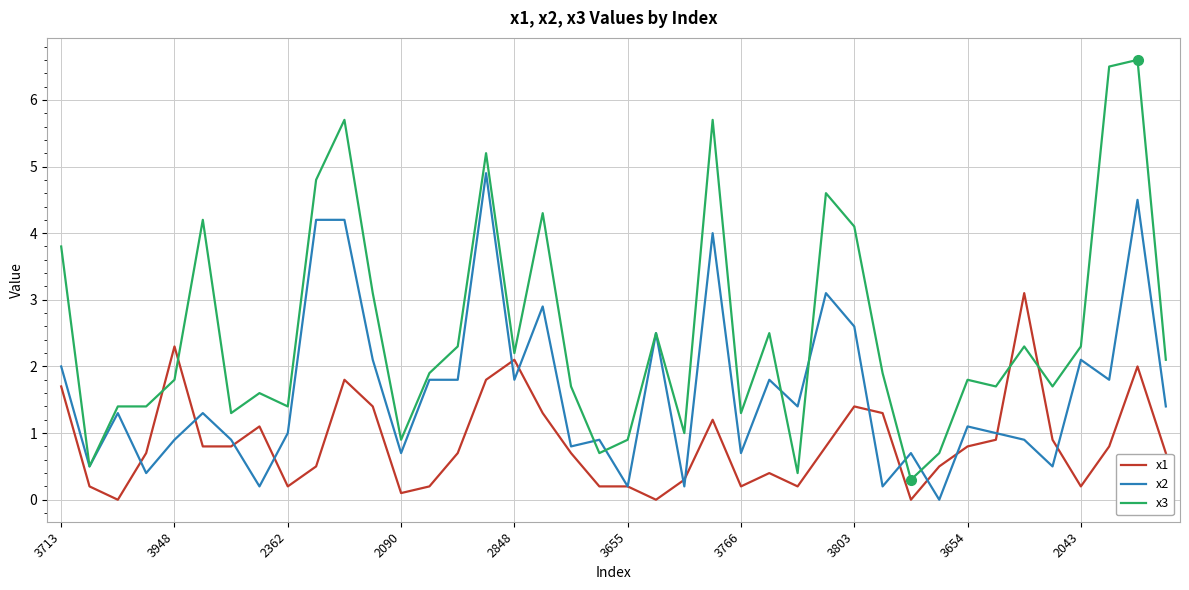

True or false: x3 and x1 cross at least once.

True